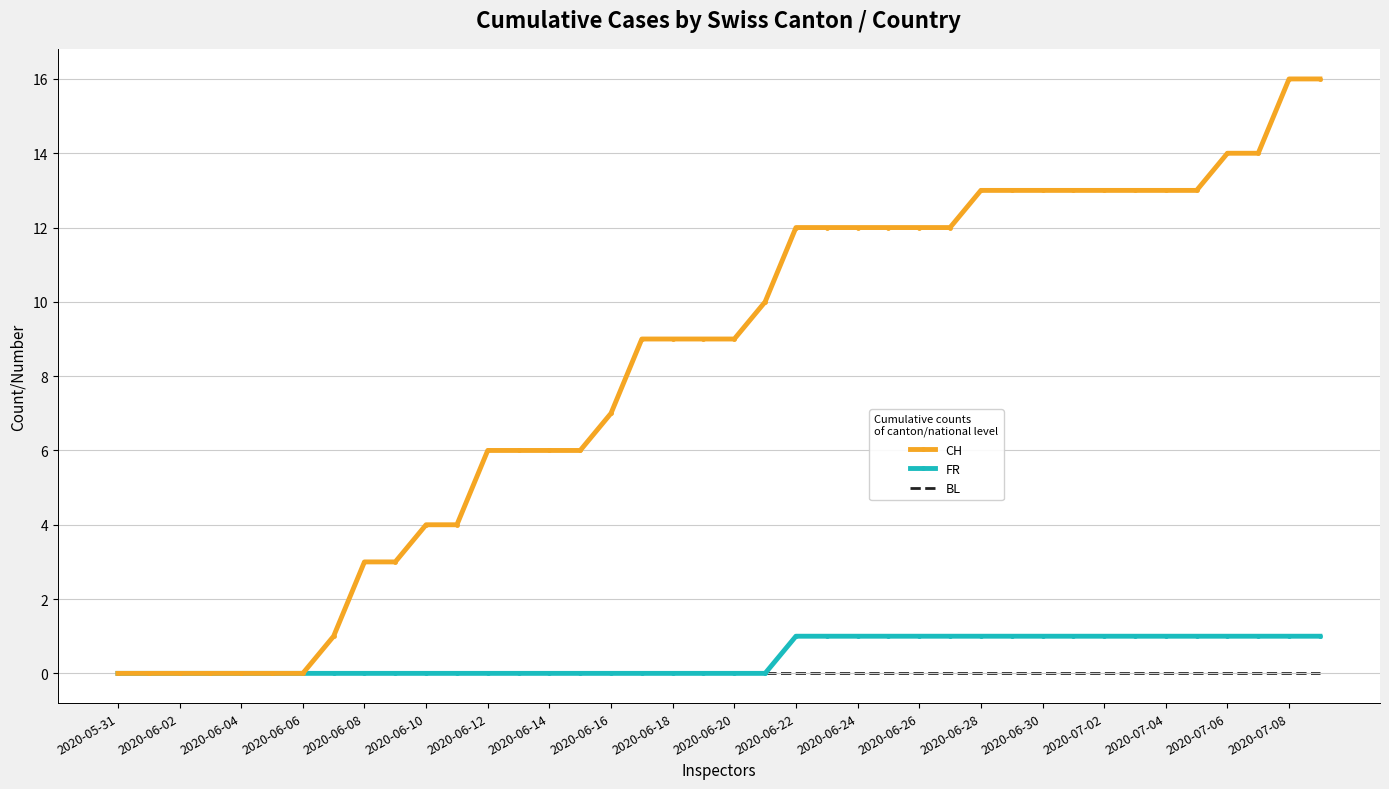

Which series has the largest total across all categories?

CH